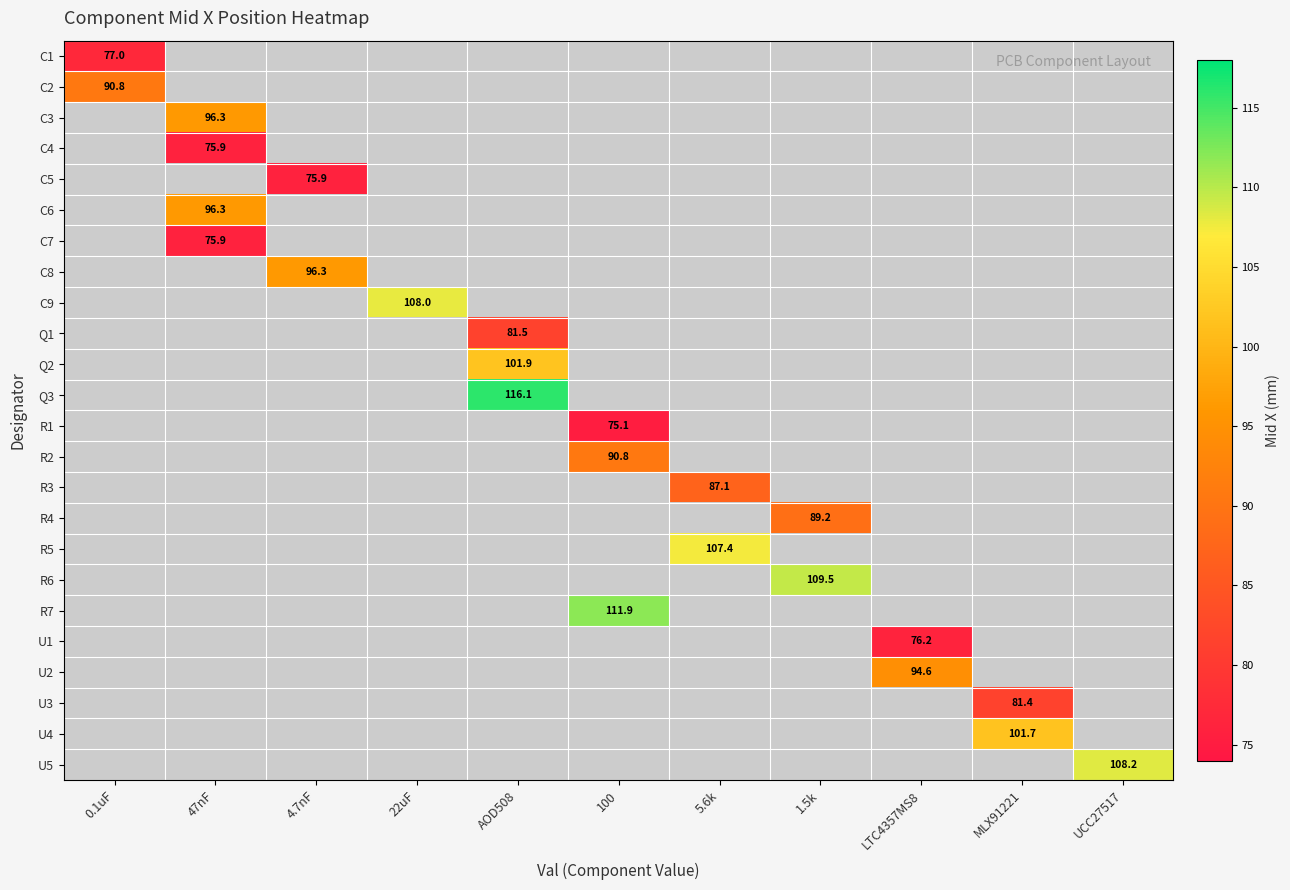

Which has a higher value, MLX91221 or AOD508?

AOD508